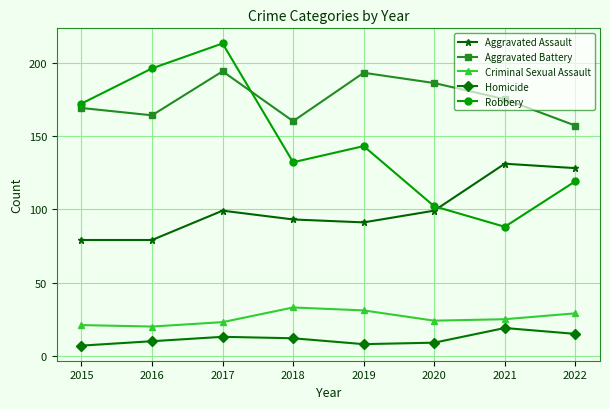

At 2015, list the series in order from smallest to largest.

Homicide, Criminal Sexual Assault, Aggravated Assault, Aggravated Battery, Robbery